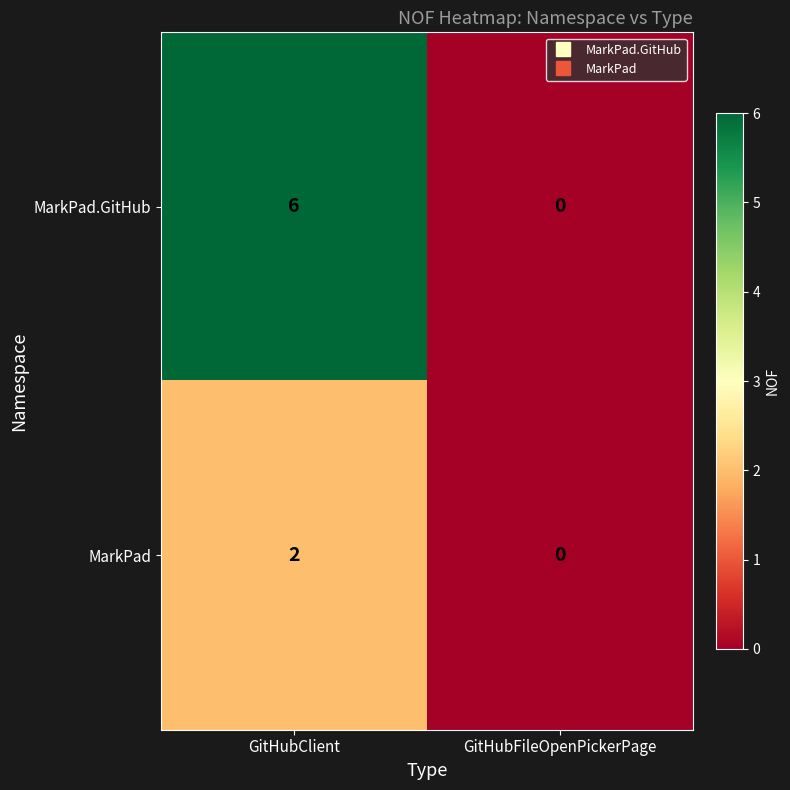

What is the difference between the MarkPad.GitHub values at GitHubFileOpenPickerPage and GitHubClient?

6